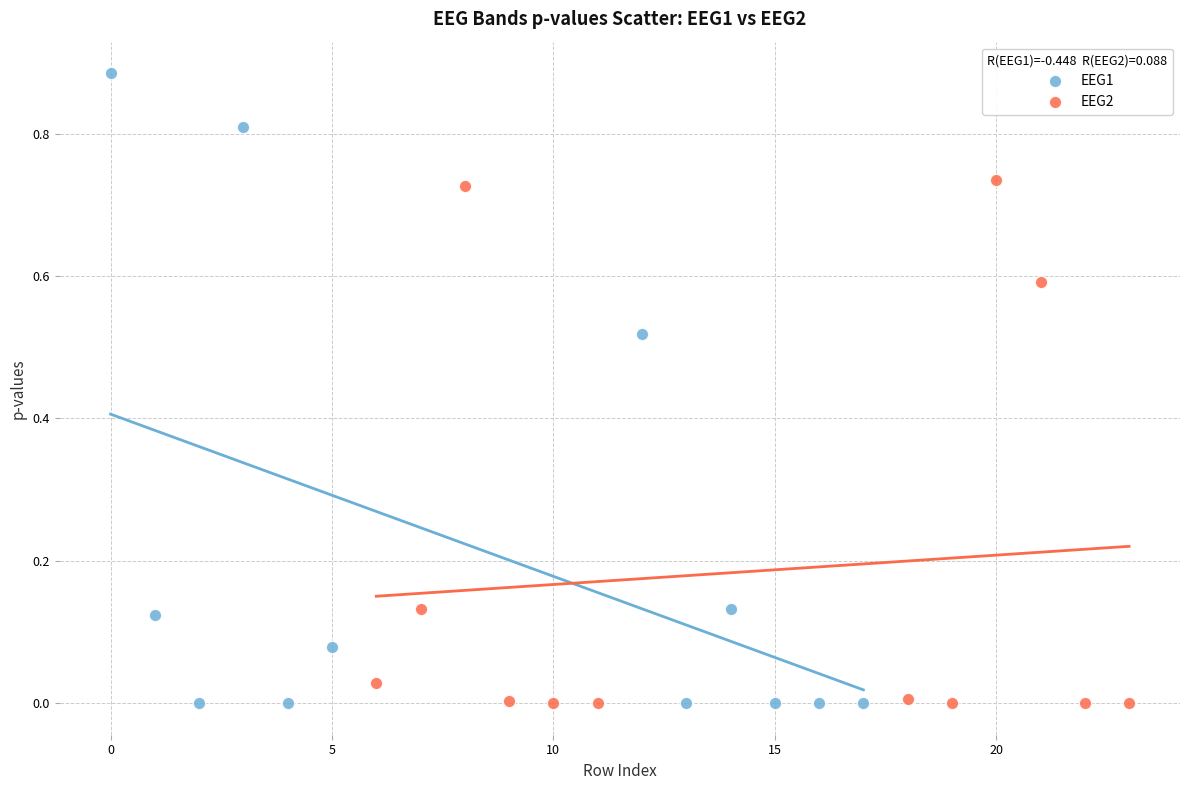

Which series has the widest spread of Y values?

EEG1